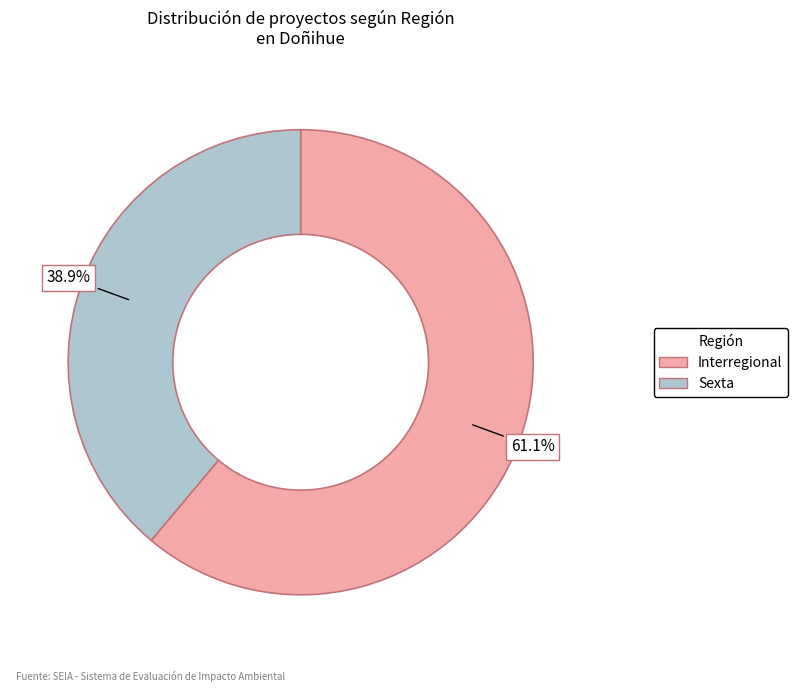

Count the number of slices in the pie.

2